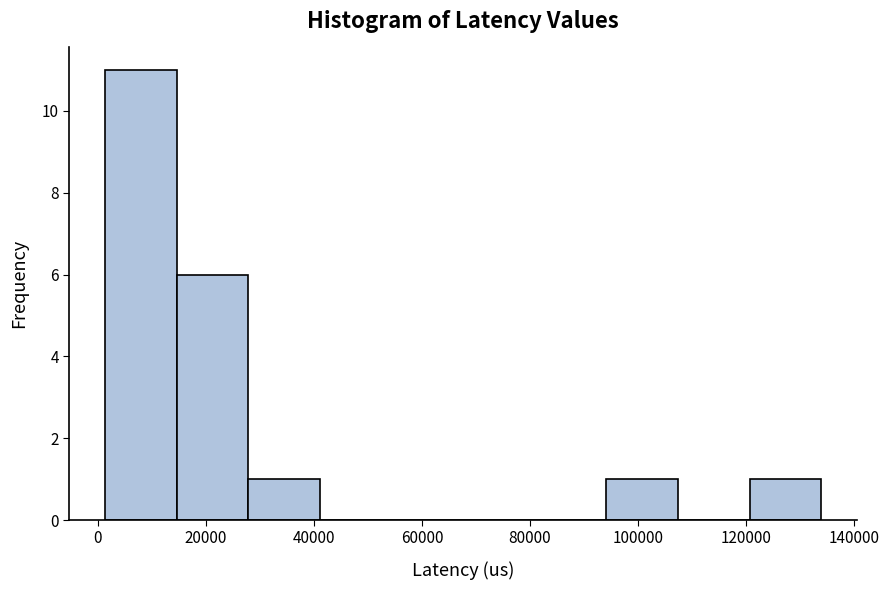

Reading left to right, list every bar in this chart as the range it spans on the x-axis followed by its height. Neither the bar edges nor the heights are printed on the chart, so give them approximately, as read against the axes.

2000 to 14000: 11
14000 to 28000: 6
28000 to 42000: 1
42000 to 54000: 0
54000 to 68000: 0
68000 to 80000: 0
80000 to 94000: 0
94000 to 108000: 1
108000 to 120000: 0
120000 to 134000: 1